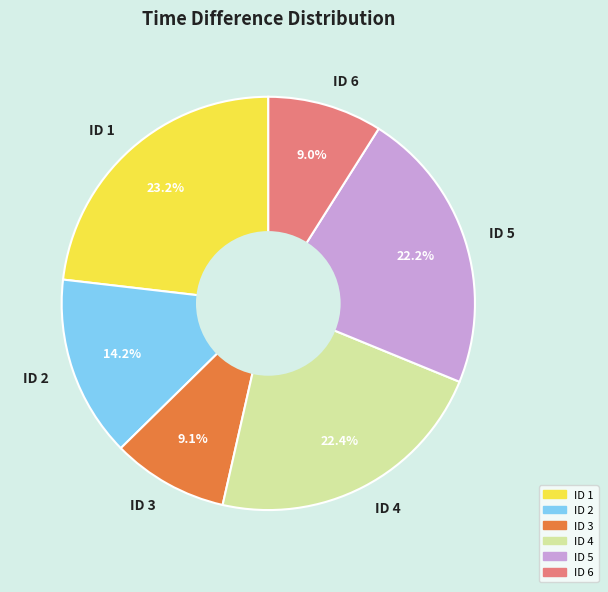

The ID 5 slice represents 33% of the pie. True or false?

False